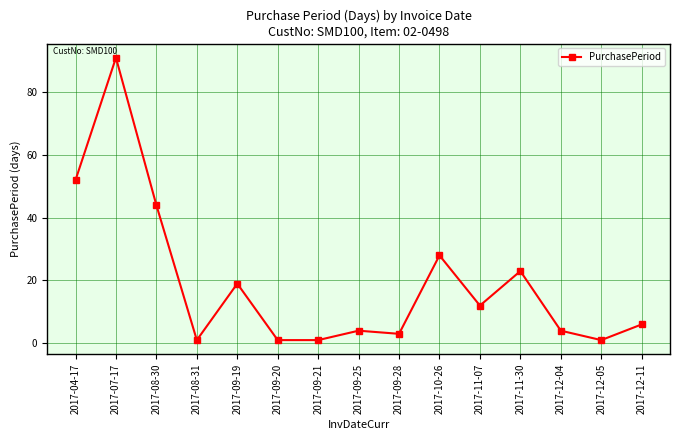

What is the minimum value shown in the chart?

1